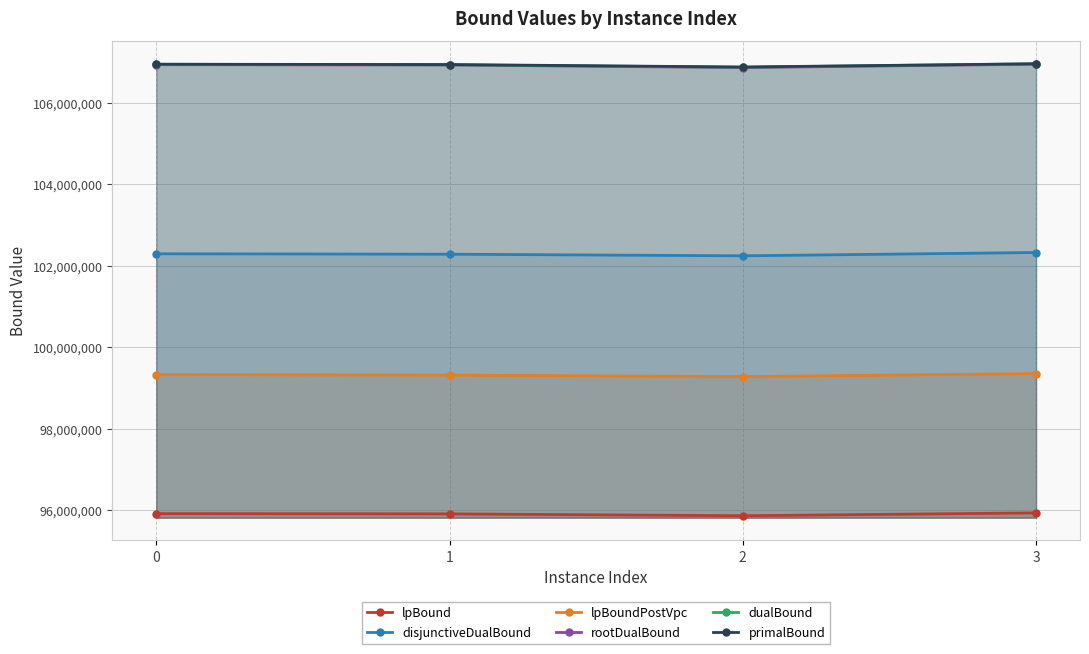

True or false: dualBound has a value of 106867314.4 at 2.

True